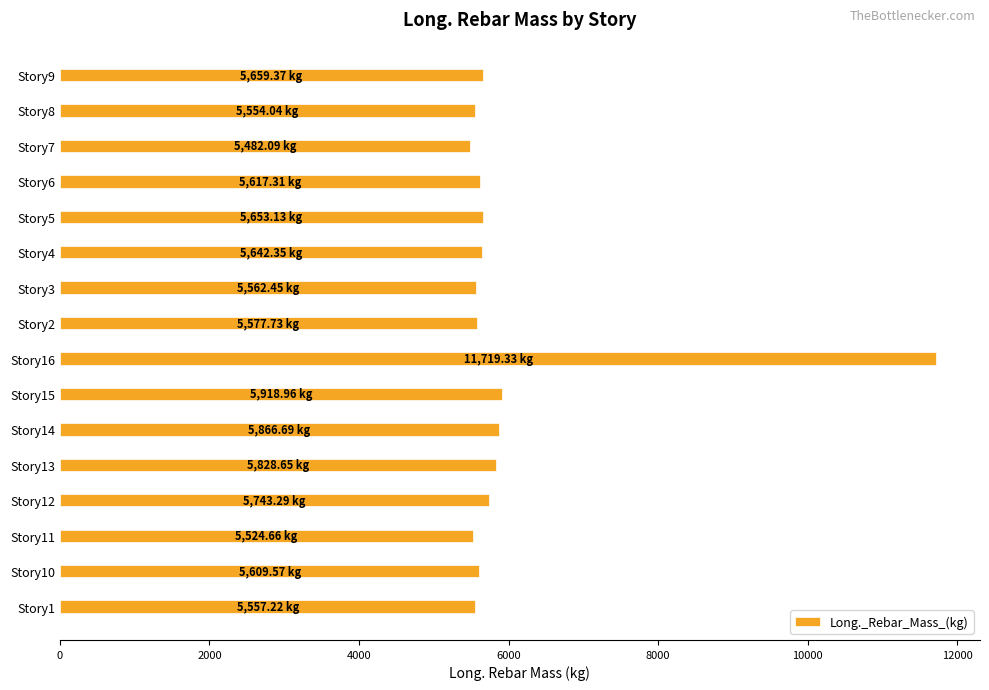

Between Story15 and Story1, which is larger?

Story15